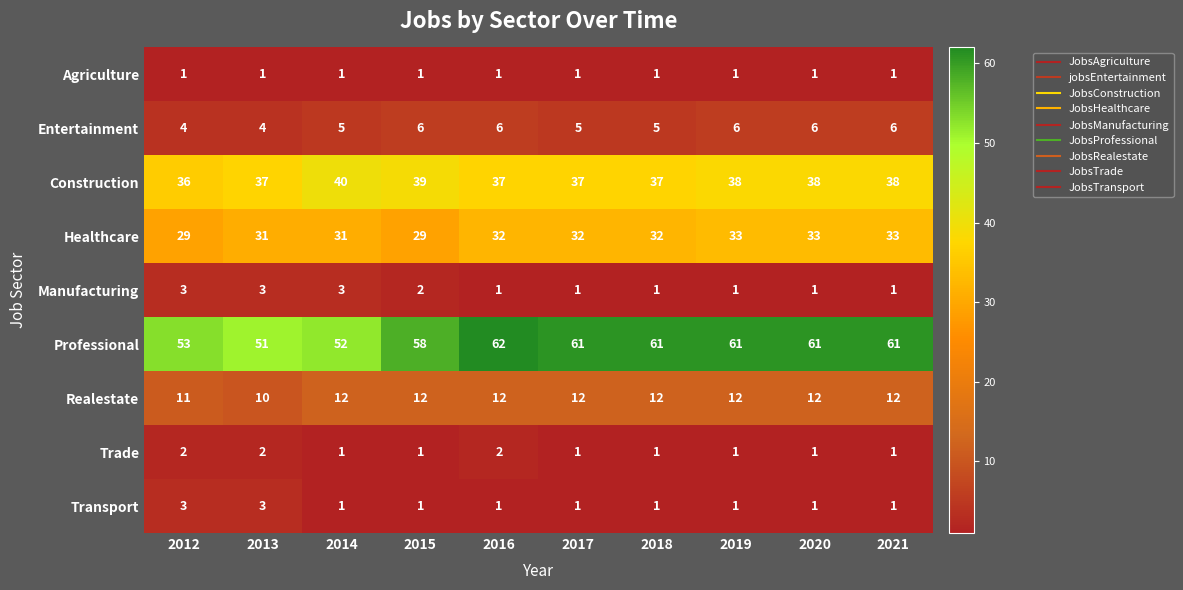

Which series changed the most between 2015 and 2021?

Healthcare